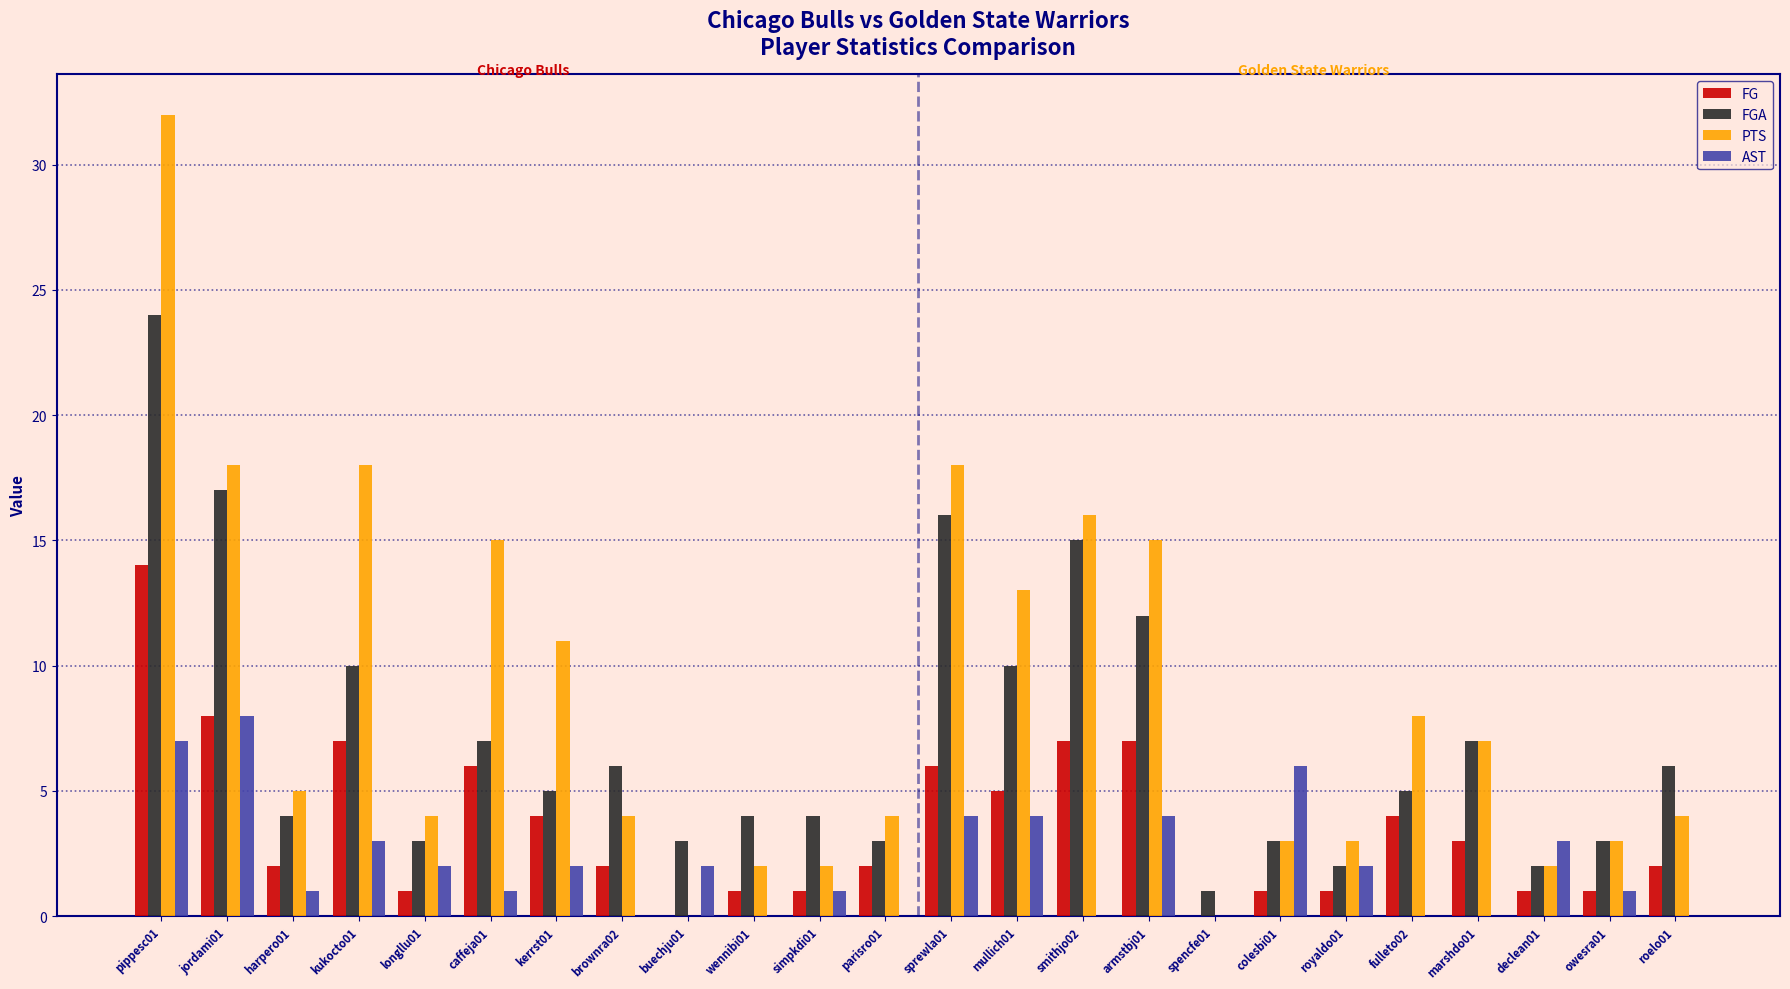

Reading right to left, extract all data points from this chart.

FG: 2	1	1	3	4	1	1	0	7	7	5	6	2	1	1	0	2	4	6	1	7	2	8	14
FGA: 6	3	2	7	5	2	3	1	12	15	10	16	3	4	4	3	6	5	7	3	10	4	17	24
PTS: 4	3	2	7	8	3	3	0	15	16	13	18	4	2	2	0	4	11	15	4	18	5	18	32
AST: 0	1	3	0	0	2	6	0	4	0	4	4	0	1	0	2	0	2	1	2	3	1	8	7